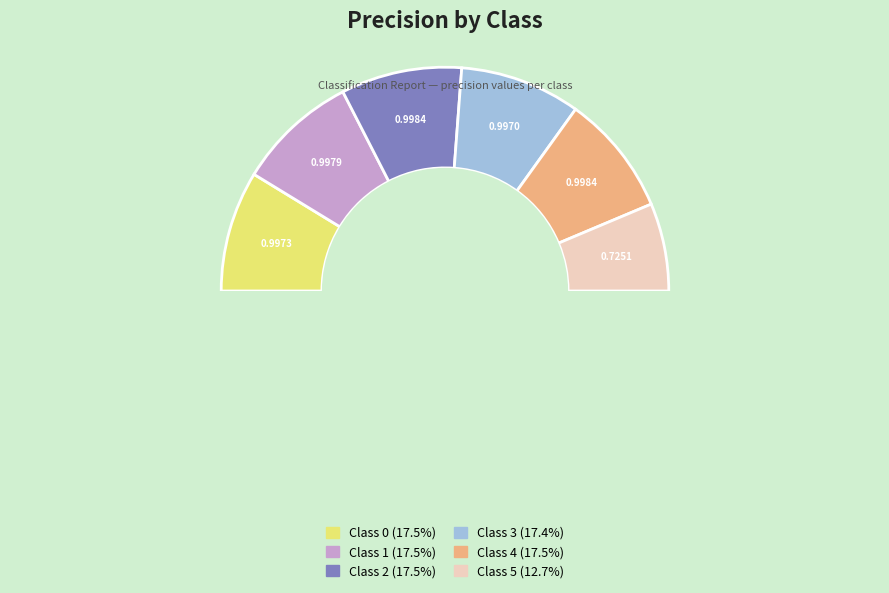

How many segments does this pie chart have?

6